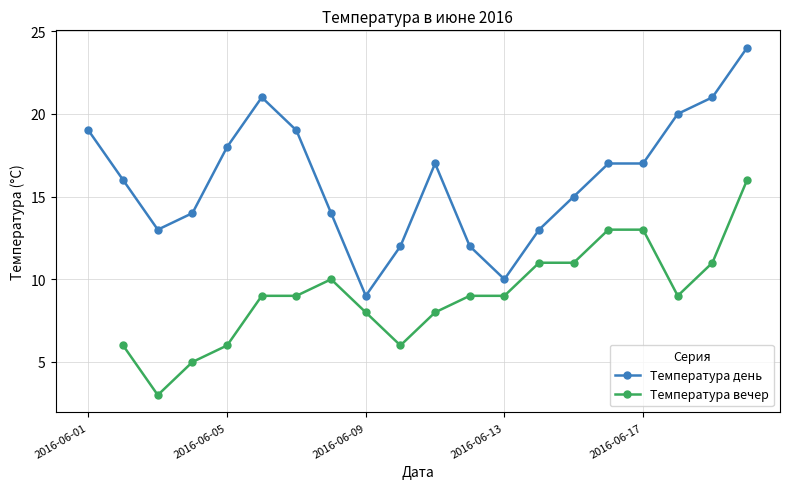

The Температура день series shows 18 at 2016-06-05. True or false?

True